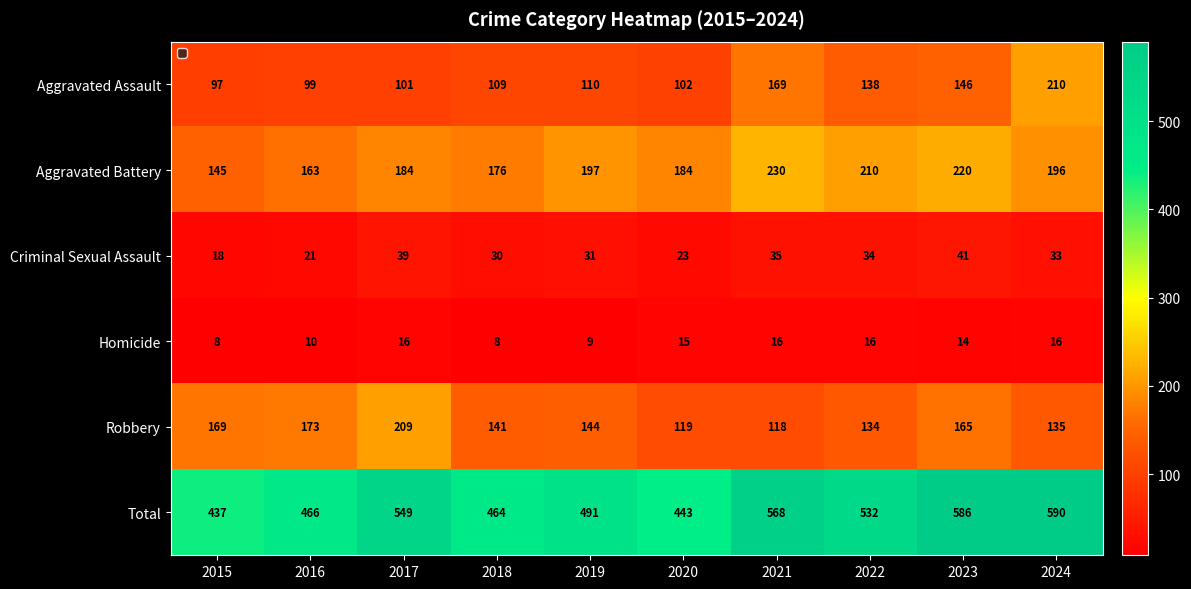

What is the approximate value of Robbery at 2017, to the nearest 10?

210